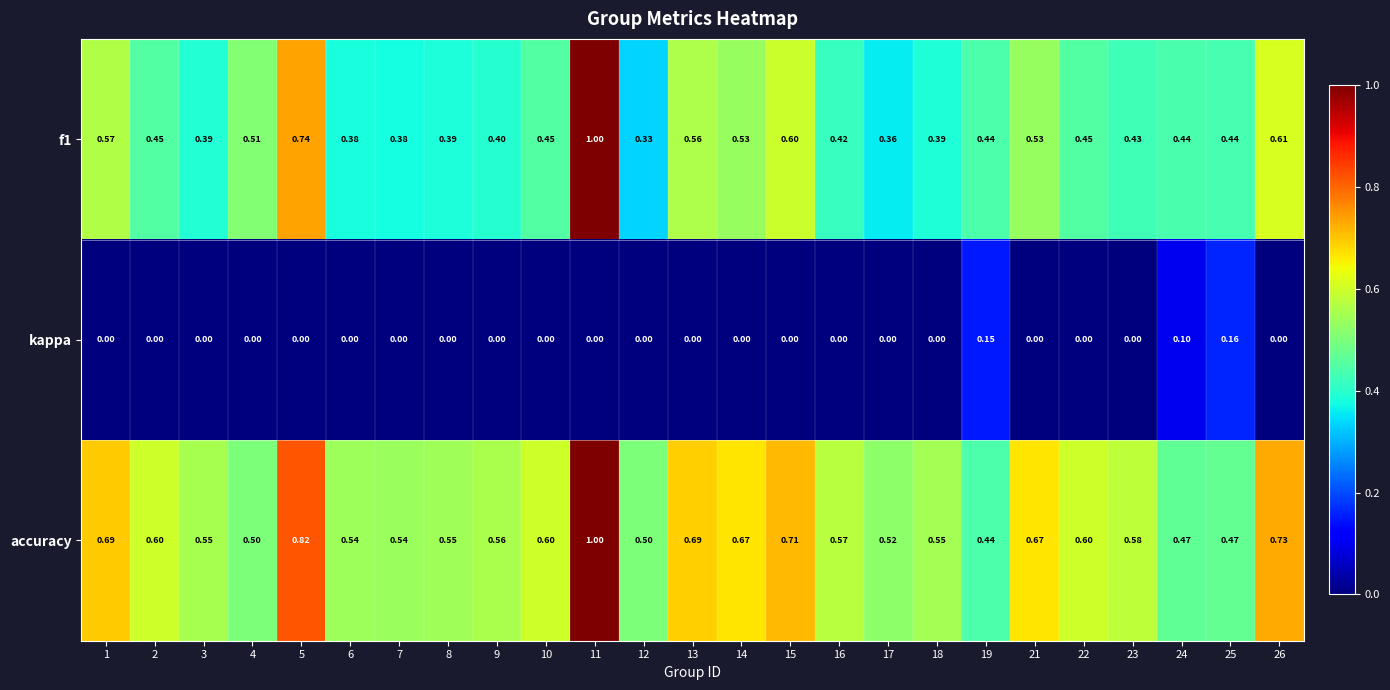

Which series has the largest total across all categories?

accuracy